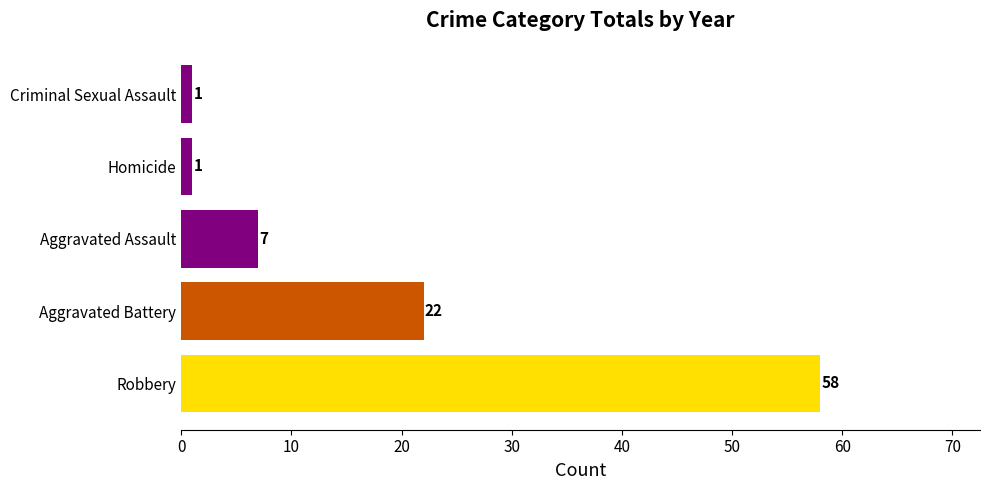

What is the difference between the maximum and second lowest values?

57